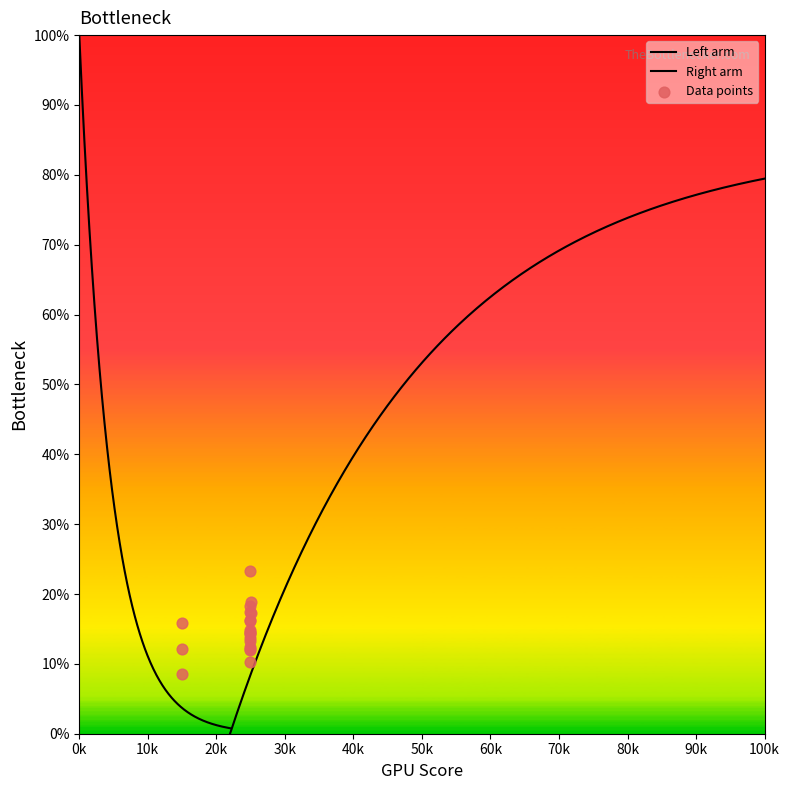

Approximately how many times larger is the value at 1009 compared to 101?

0.9